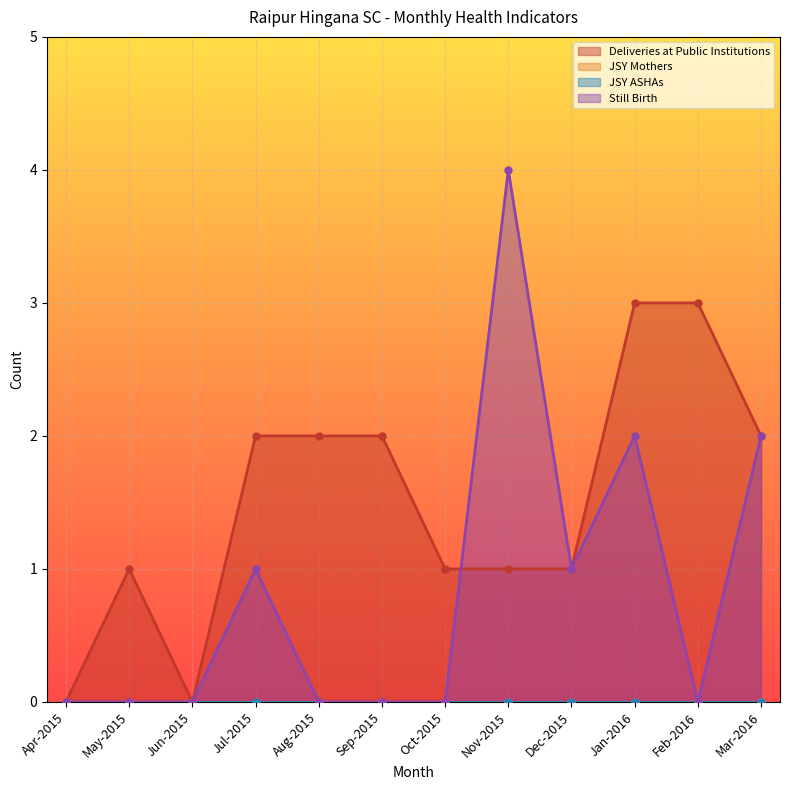

What is the spread (max minus min) of values at Aug-2015?

2